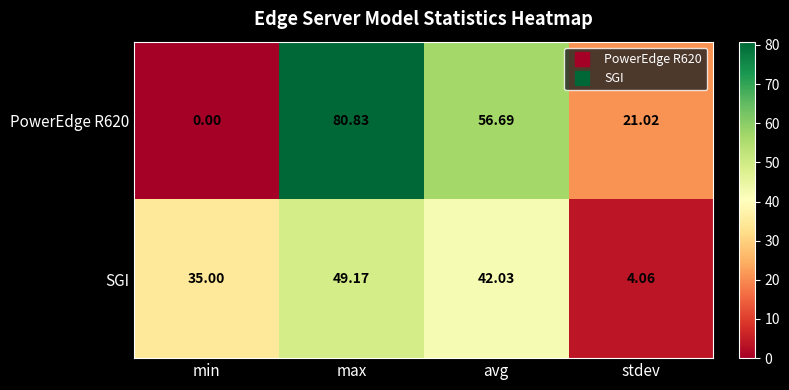

Which series changed the most between avg and stdev?

SGI